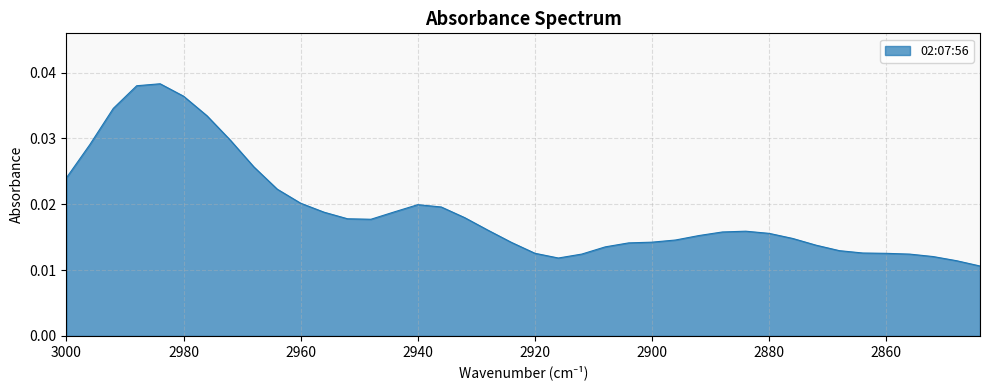

What is the sum of all values?

0.8